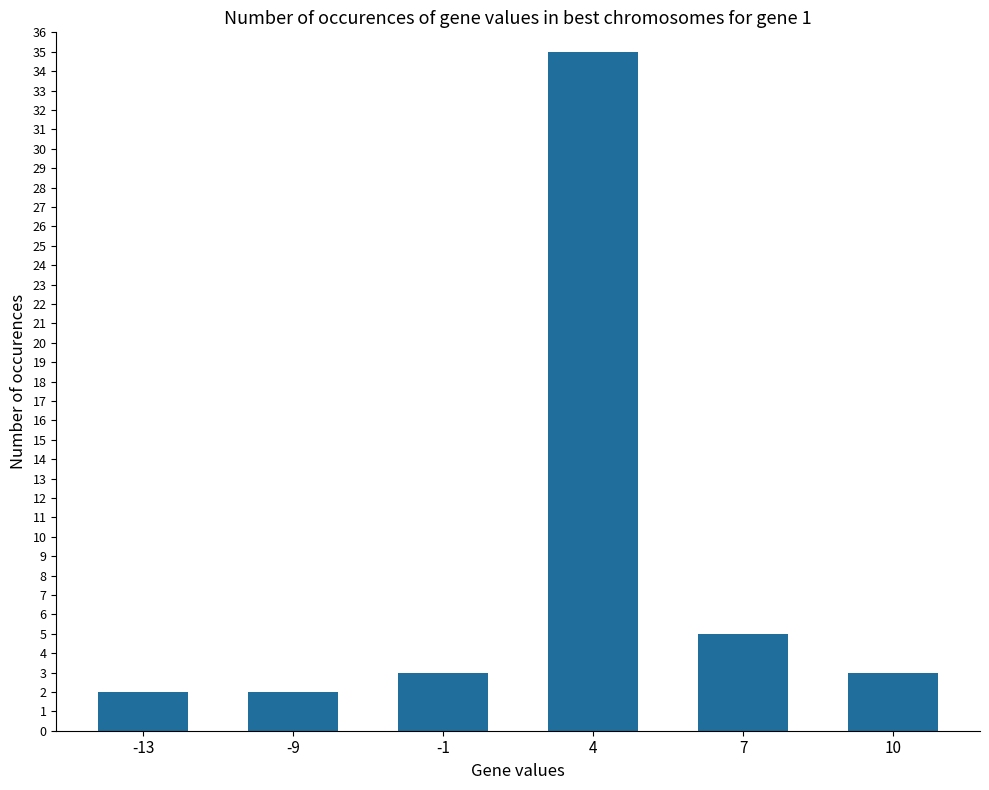

At which label is the value closest to 18?

7